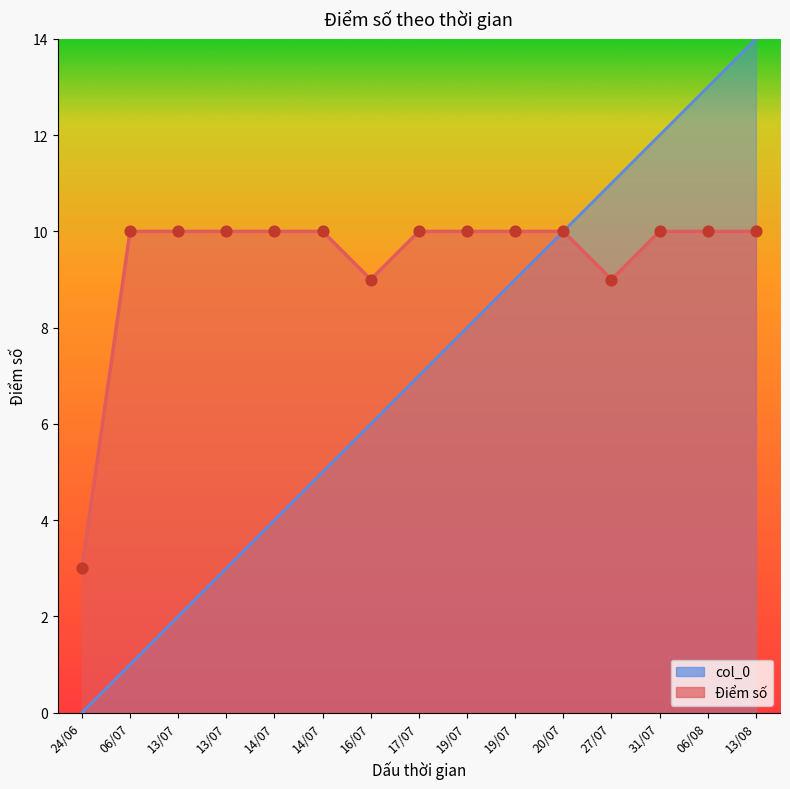

What are all the series names shown in the legend?

Điểm số, col_0